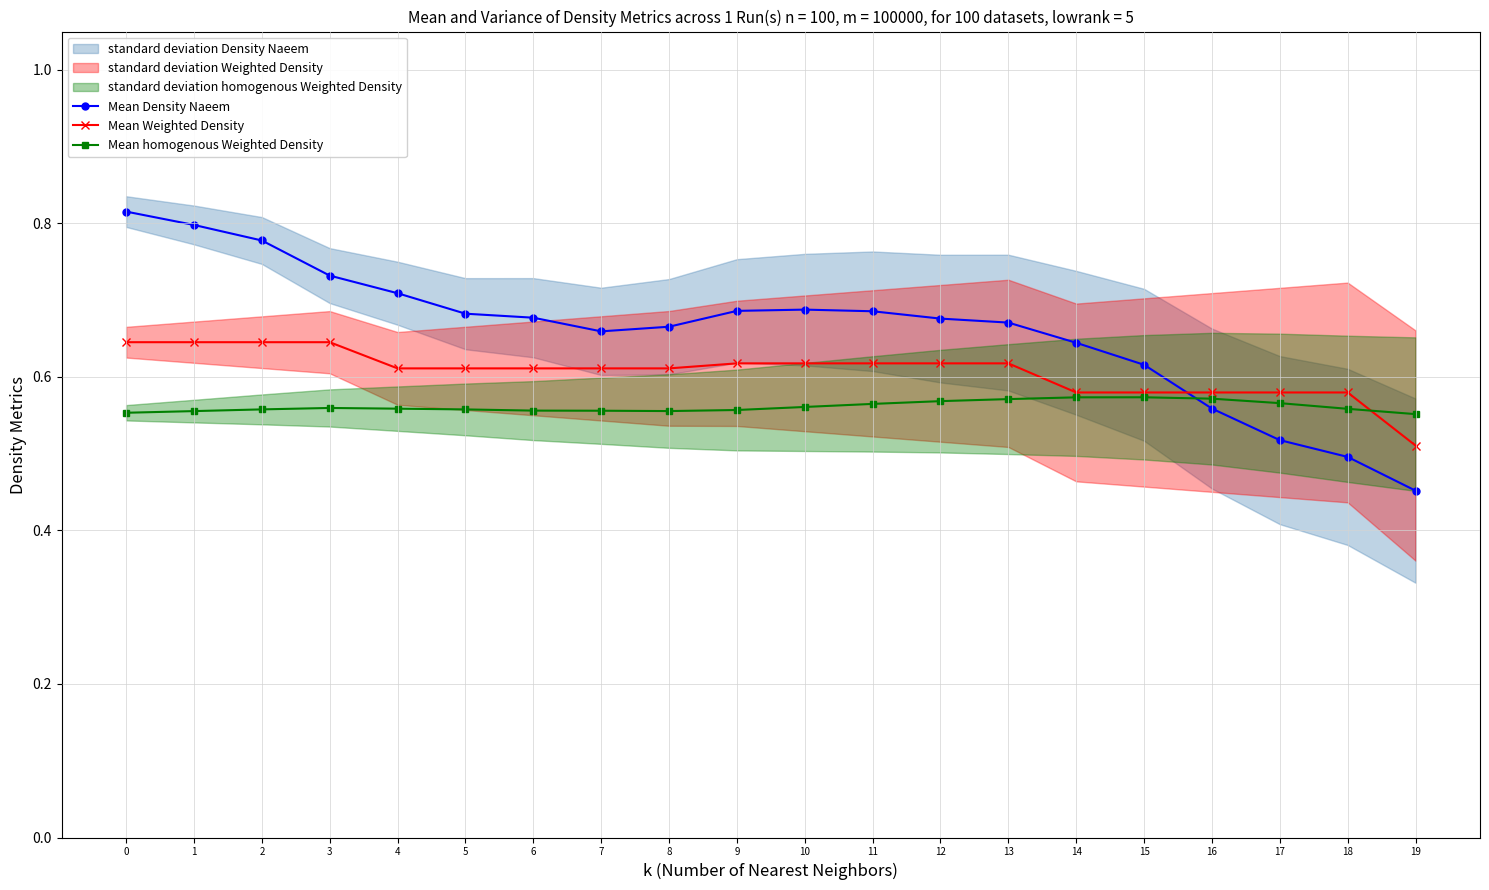

Rank the series by their average value, from highest to lowest.

Mean Density Naeem, Mean Weighted Density, Mean homogenous Weighted Density